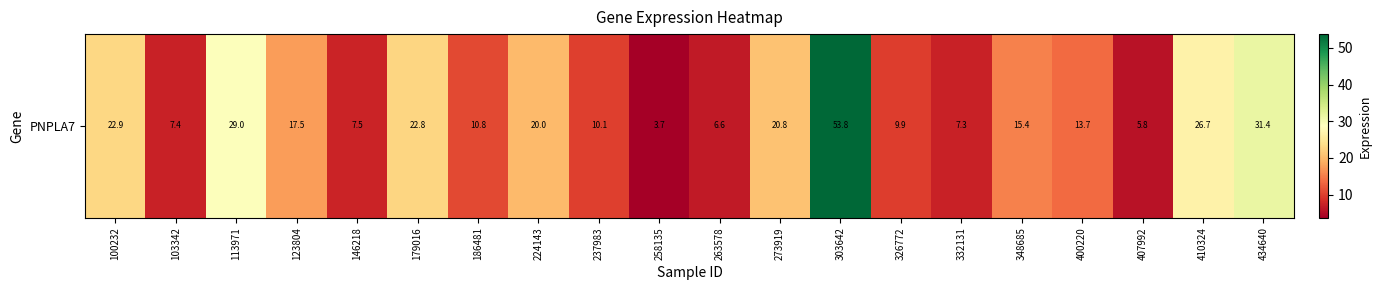

Reading left to right, what are all the values shown in this chart?

22.9	7.4	29.0	17.5	7.5	22.8	10.8	20.0	10.1	3.7	6.6	20.8	53.8	9.9	7.3	15.4	13.7	5.8	26.7	31.4